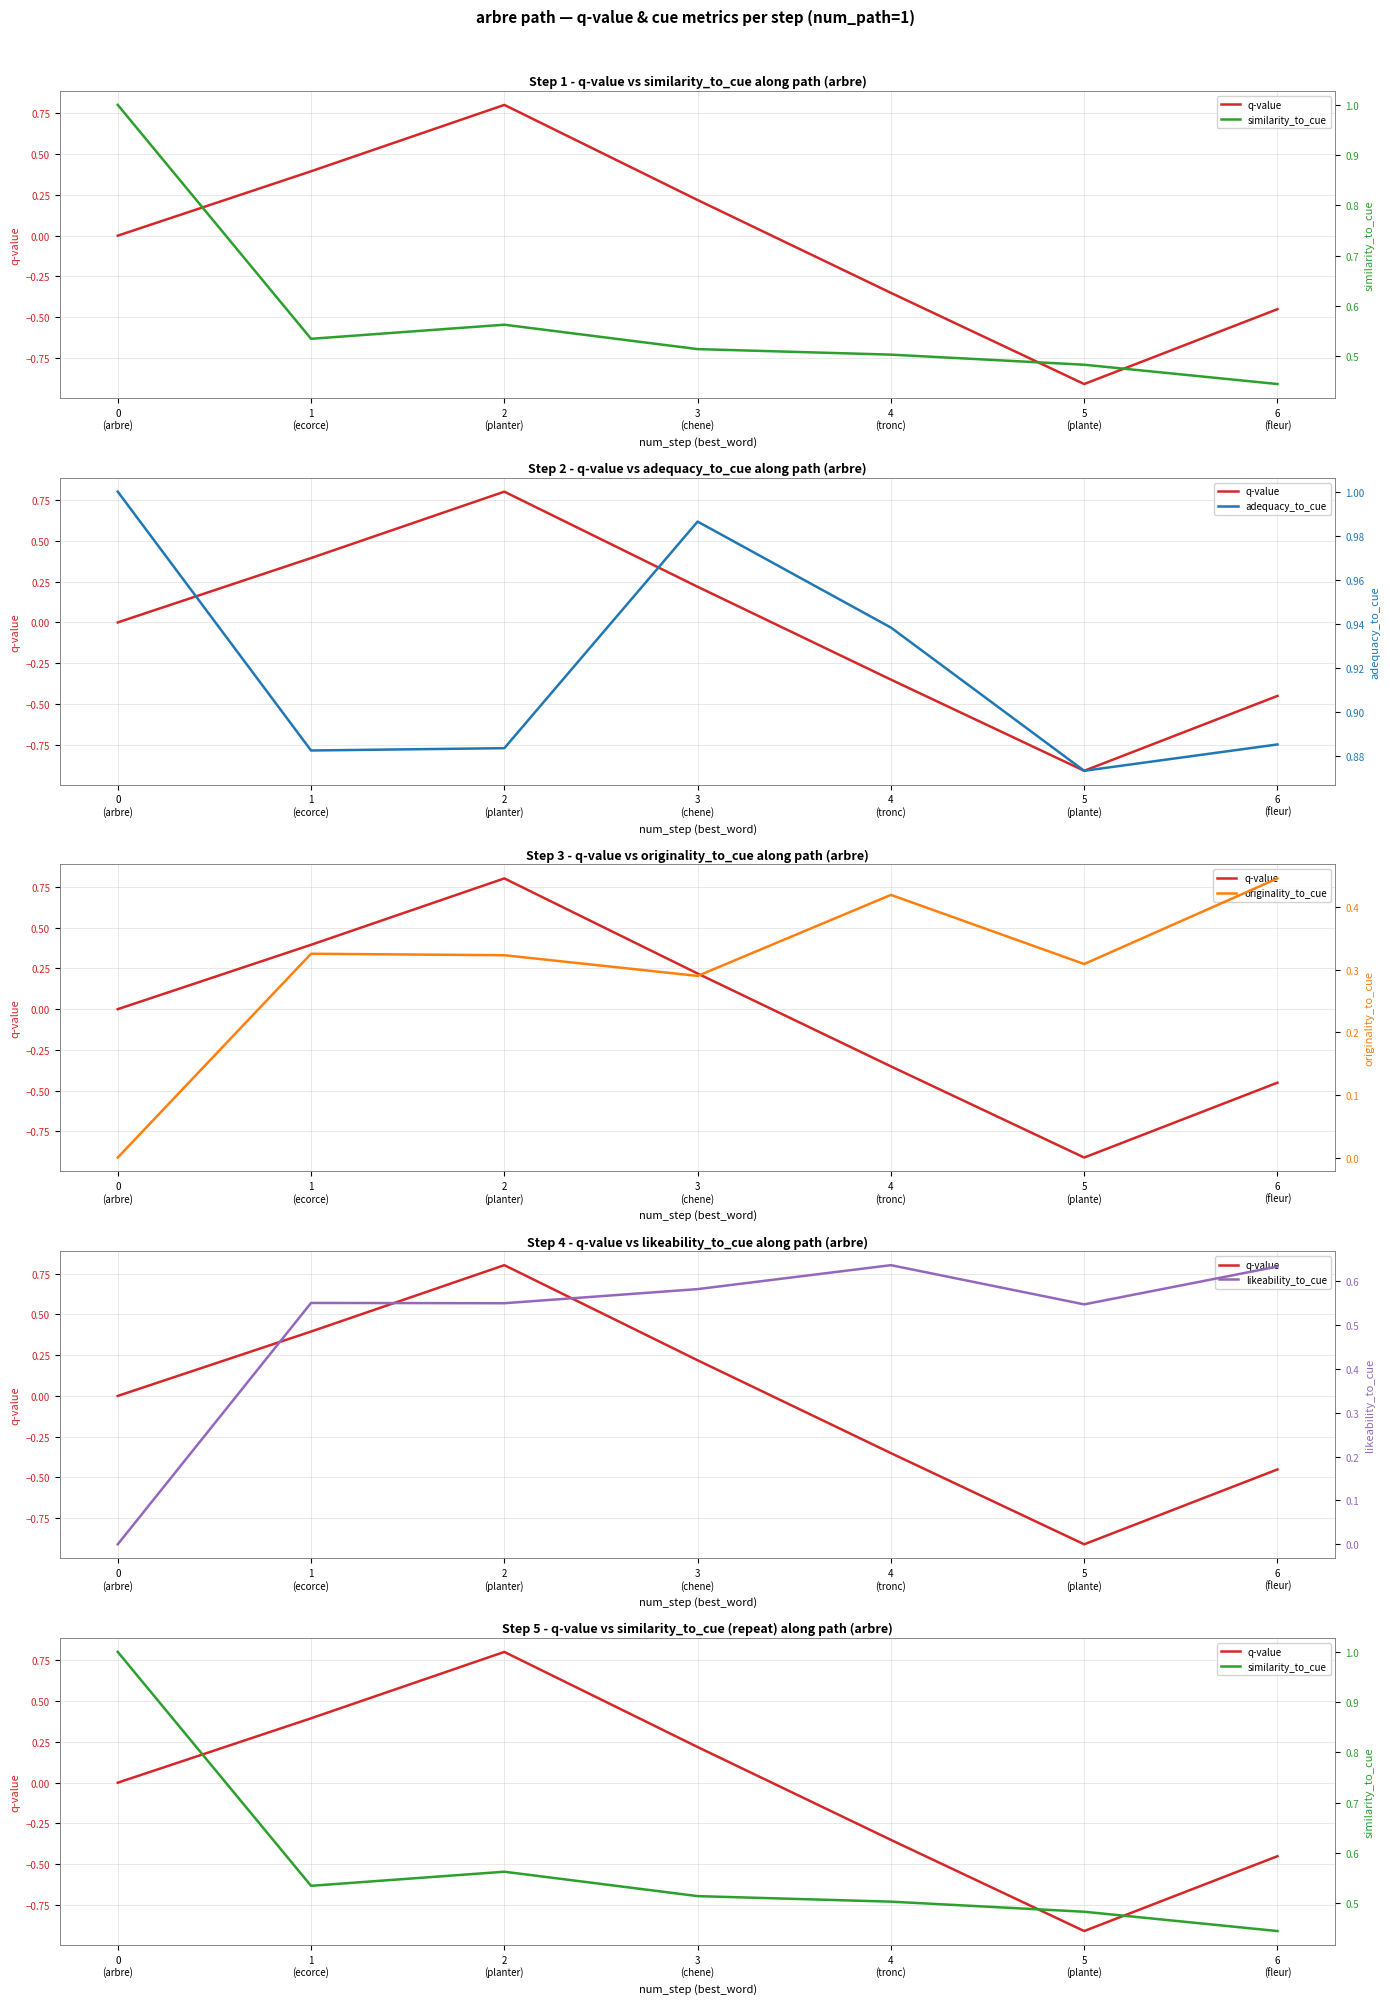

How many data points in likeability_to_cue are above 0?

6